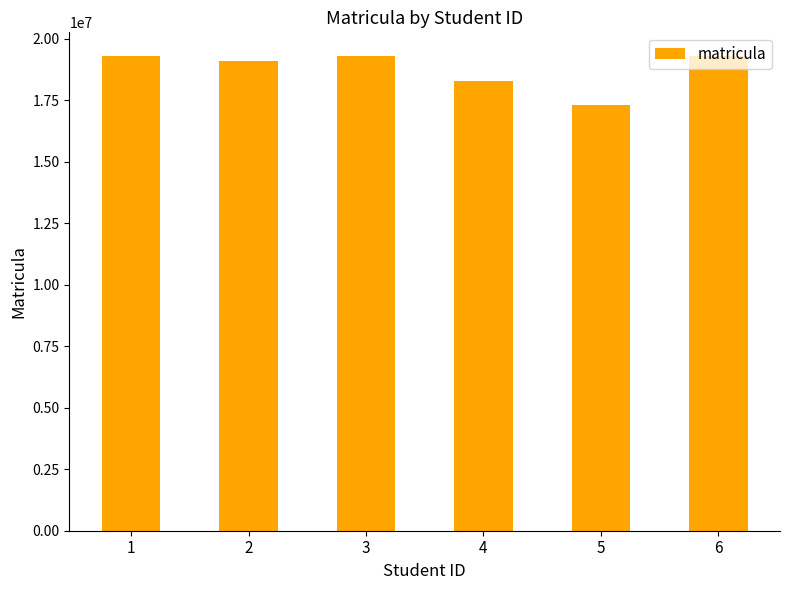

What is the change in value from 1 to 4?

-999821